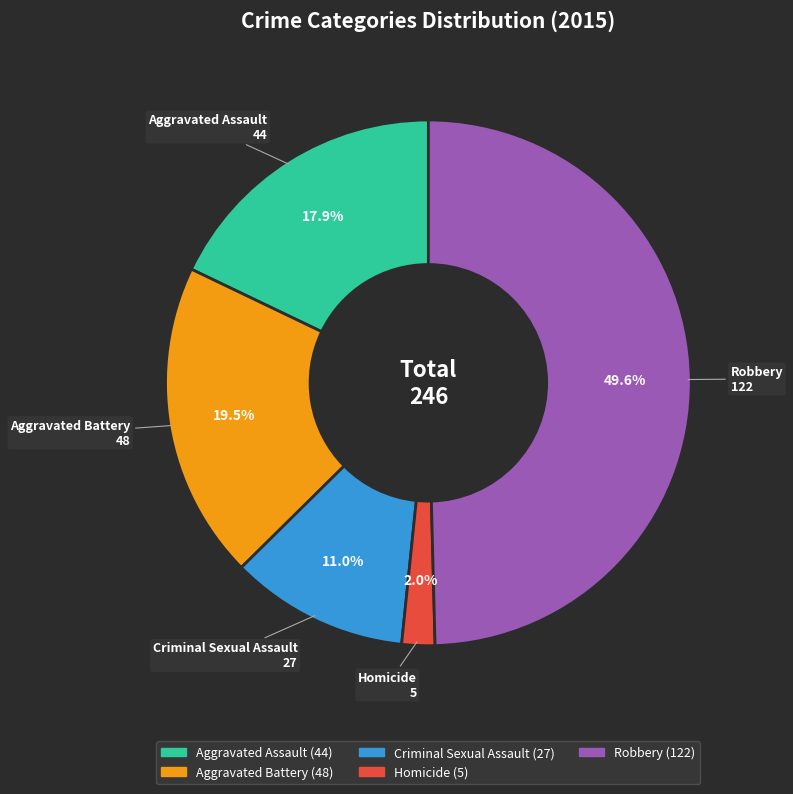

Is Criminal Sexual Assault the majority of the pie?

No